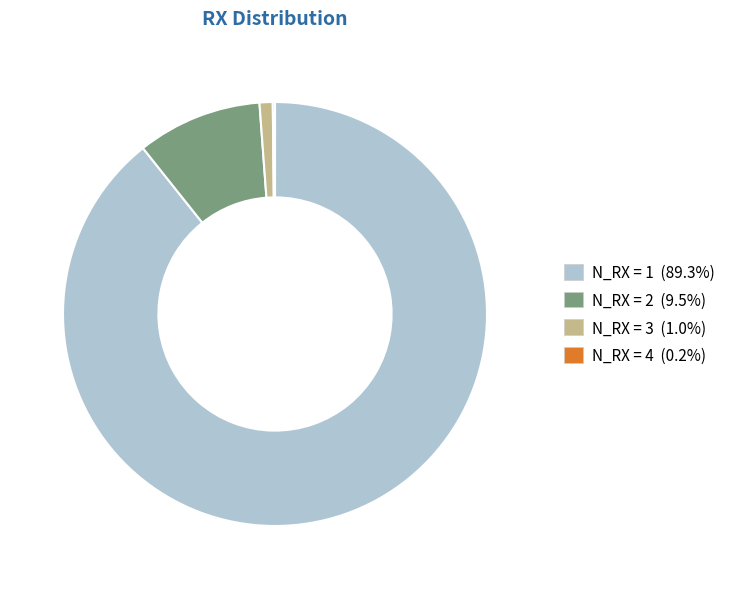

Is N_RX = 1 the majority of the pie?

Yes